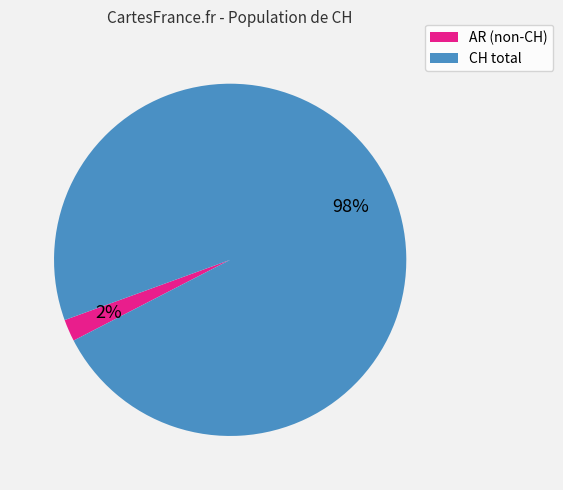

Which slice represents more than half of the pie?

CH total